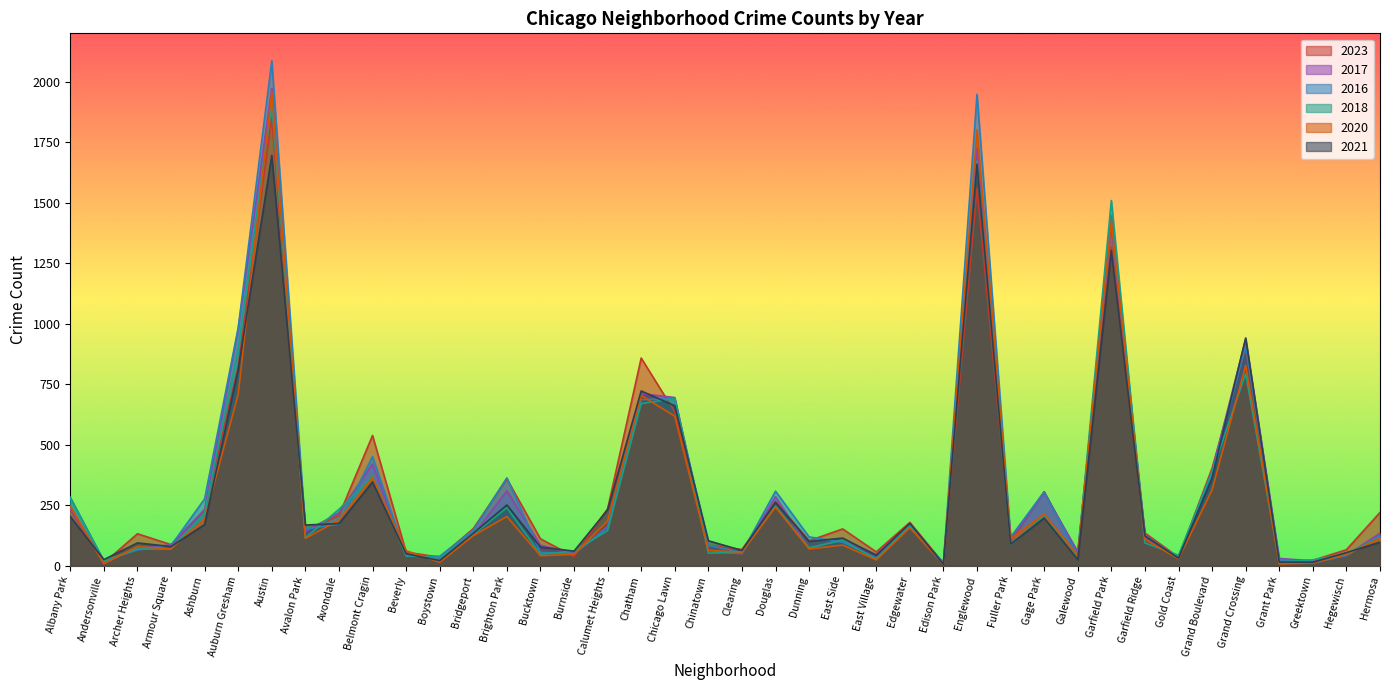

What are all the series names shown in the legend?

2023, 2017, 2016, 2018, 2020, 2021